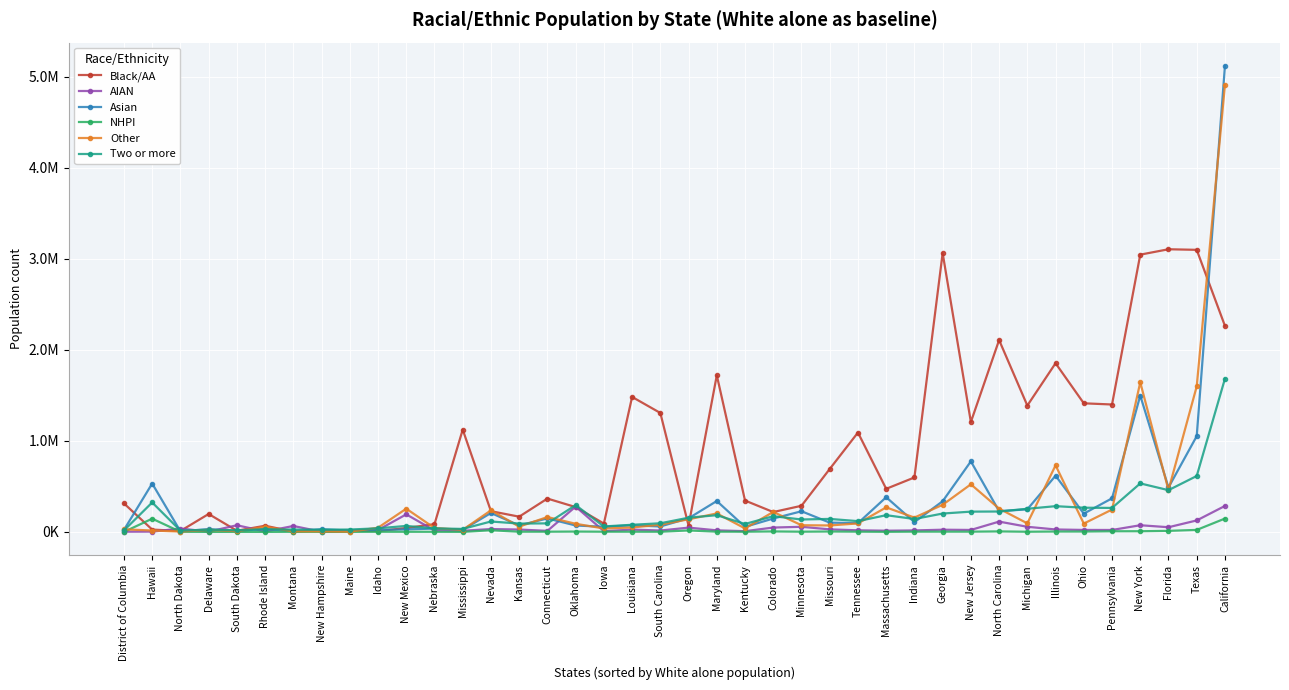

True or false: Other has a value of 46011 at Idaho.

True